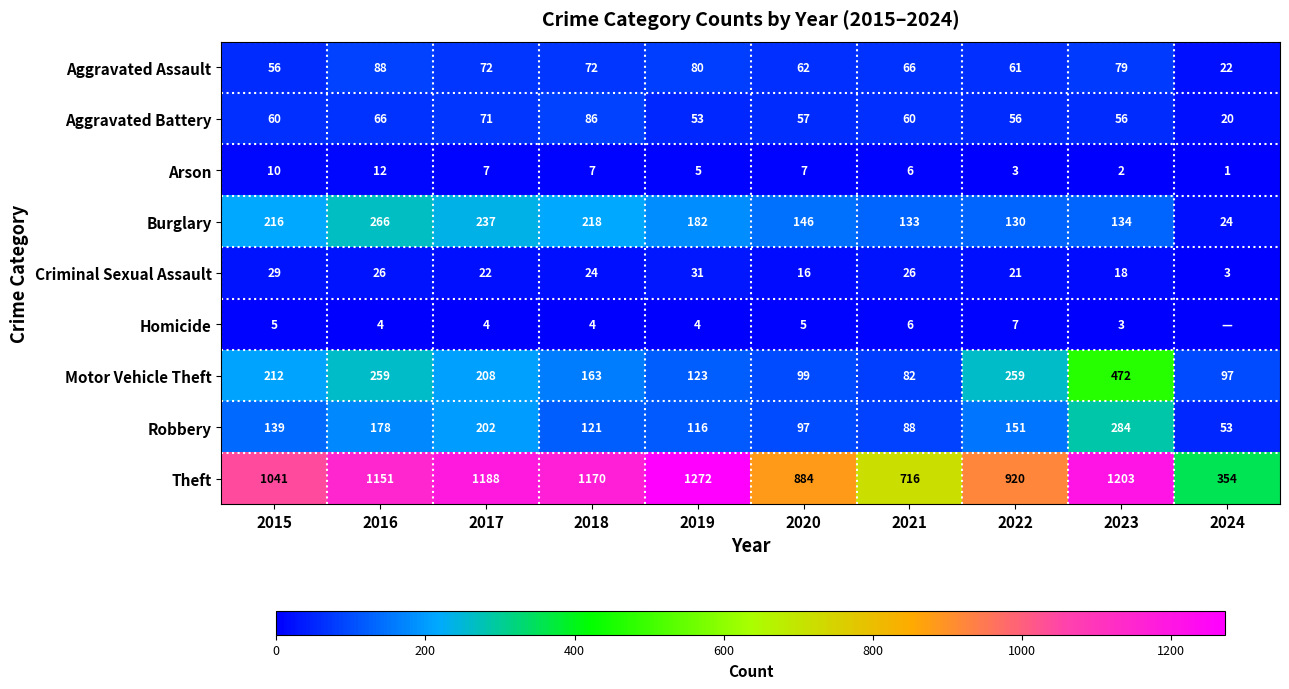

What is the total value across all series at 2019?

1866